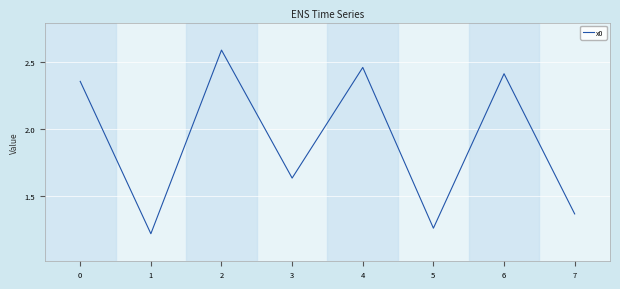

True or false: the data shows 2.4 at 6.

True